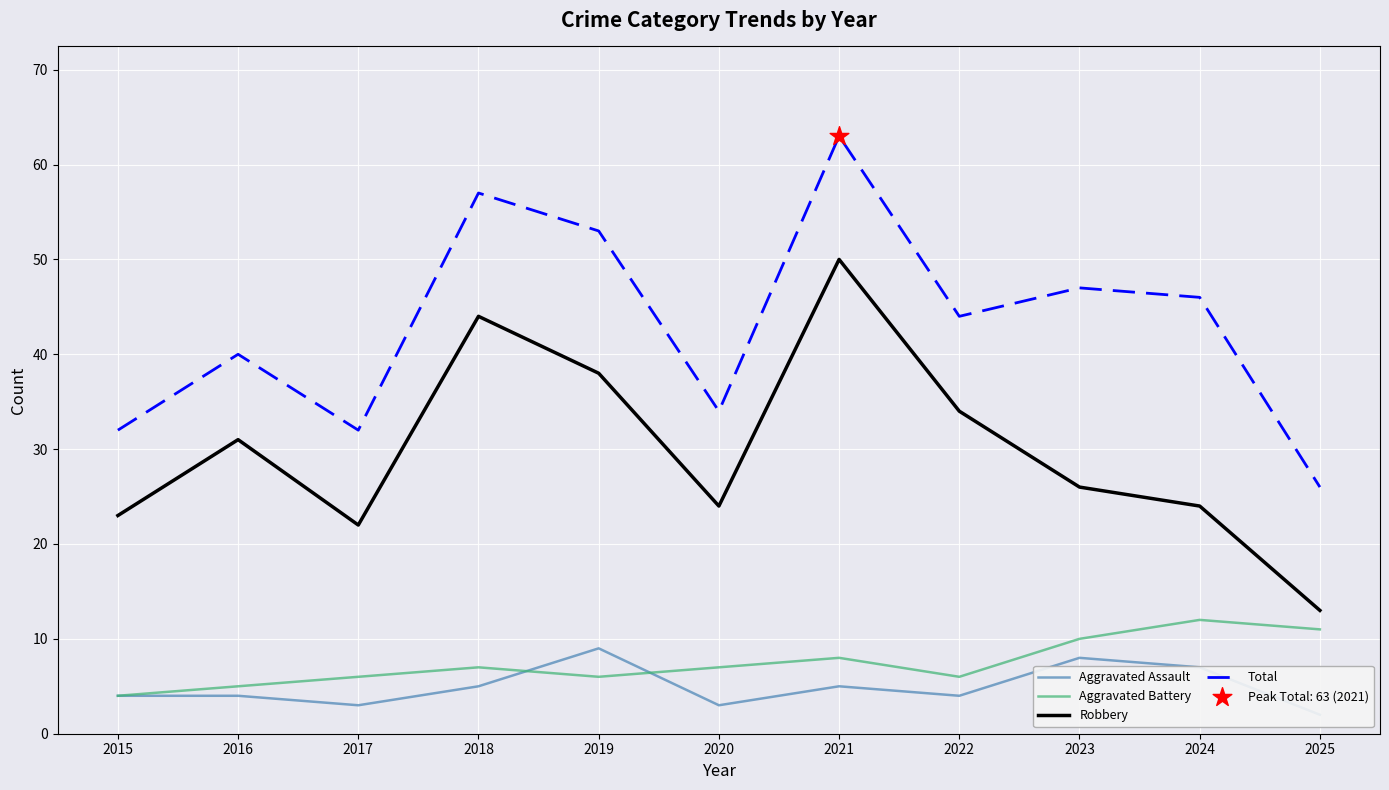

At which category is the sum across all series the highest?

2021